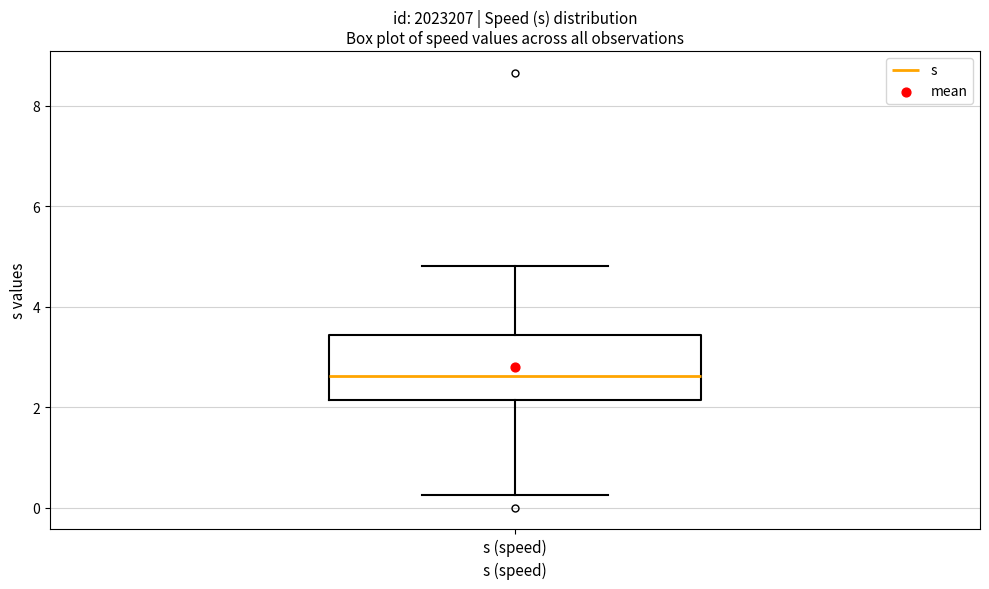

Transcribe this box plot: give where the median line is, the range the box spans, and where the two whiskers end, as read against the y-axis. The values are not printed on the chart, so give them approximately, as read against the axis.

median 2.6, box 2.2 to 3.4, whiskers 0.2 to 4.8